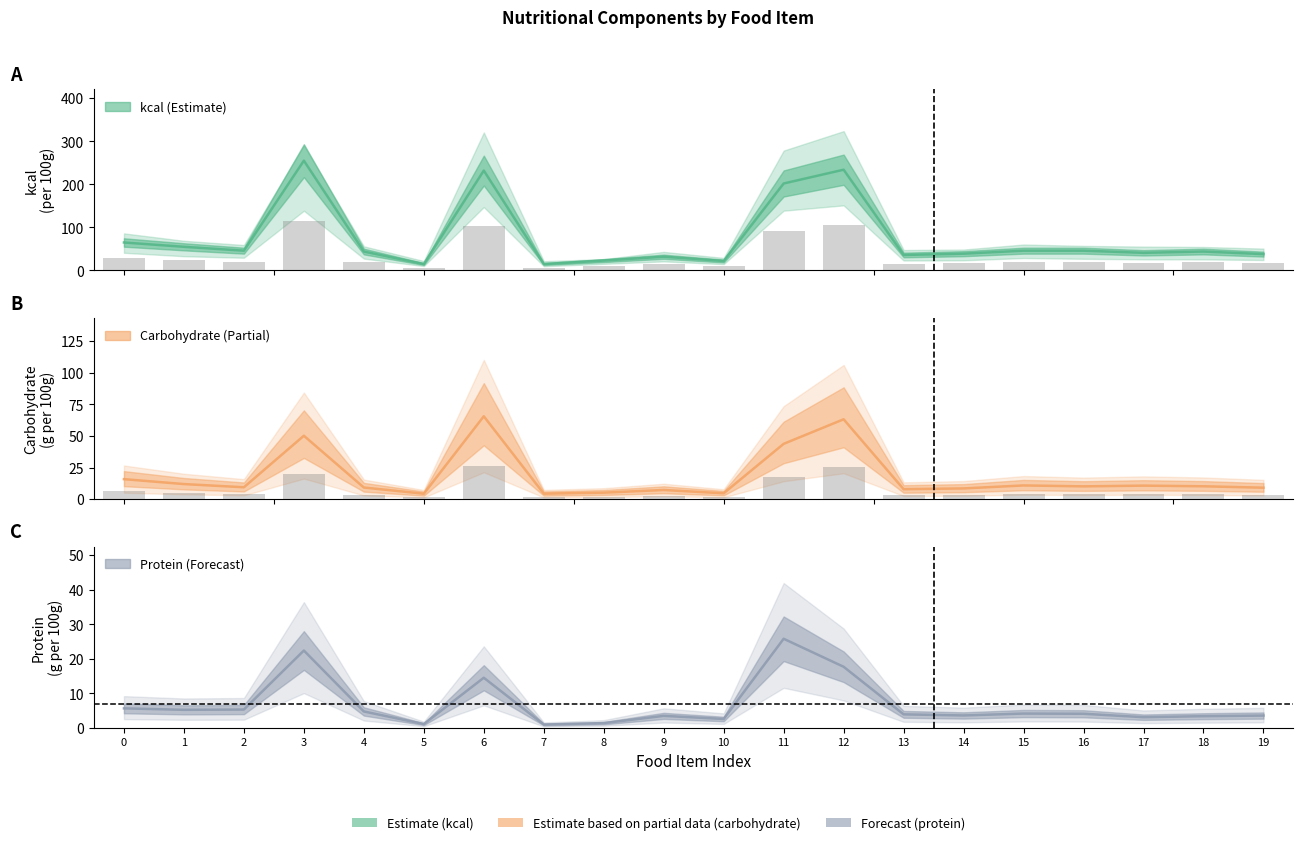

Reading left to right, list all the values displayed in this chart.

kcal: 0=65.0	1=55.0	2=46.0	3=255.0	4=44.0	5=15.0	6=232.0	7=15.0	8=23.0	9=32.0	10=22.0	11=202.0	12=234.0	13=36.0	14=39.0	15=46.0	16=46.0	17=41.0	18=44.0	19=38.0
carbohydrate: 0=6.3	1=4.8	2=3.8	3=20.1	4=3.7	5=1.7	6=26.2	7=1.8	8=2.1	9=2.9	10=1.9	11=17.5	12=25.3	13=3.2	14=3.4	15=4.4	16=4.1	17=4.3	18=4.1	19=3.6
protein: 0=5.7	1=5.2	2=5.3	3=22.4	4=4.8	5=1.1	6=14.5	7=1.0	8=1.4	9=3.5	10=2.6	11=25.8	12=17.7	13=3.9	14=3.6	15=4.2	16=4.1	17=3.1	18=3.4	19=3.6
col_15: 0=29.2	1=24.8	2=20.7	3=114.8	4=19.8	5=6.8	6=104.4	7=6.8	8=10.3	9=14.4	10=9.9	11=90.9	12=105.3	13=16.2	14=17.6	15=20.7	16=20.7	17=18.4	18=19.8	19=17.1
col_13: 0=15.9	1=12.0	2=9.5	3=50.2	4=9.2	5=4.4	6=65.6	7=4.4	8=5.2	9=7.3	10=4.7	11=43.8	12=63.2	13=8.0	14=8.5	15=10.9	16=10.2	17=10.8	18=10.2	19=9.1